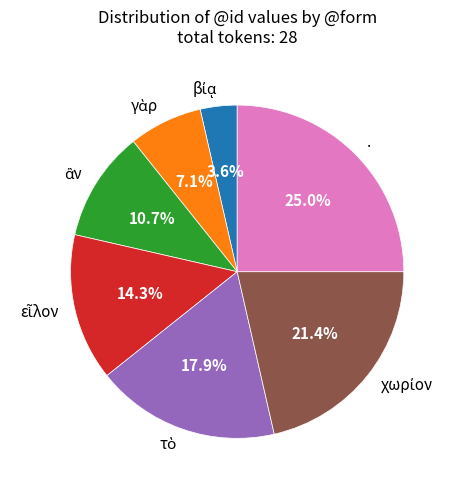

Does any single category account for the majority?

No